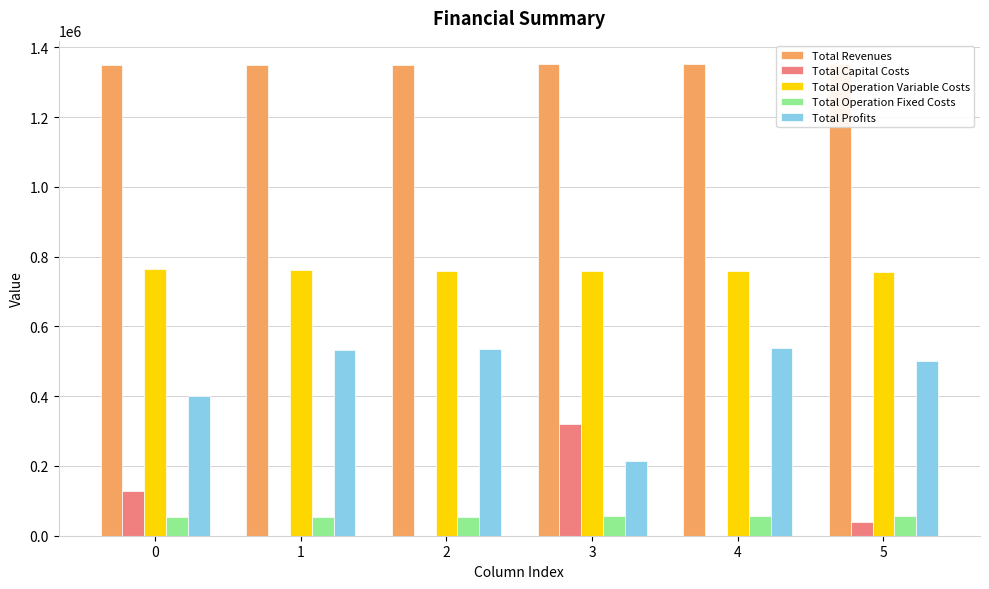

What are all the series names shown in the legend?

Total Revenues, Total Capital Costs, Total Operation Variable Costs, Total Operation Fixed Costs, Total Profits